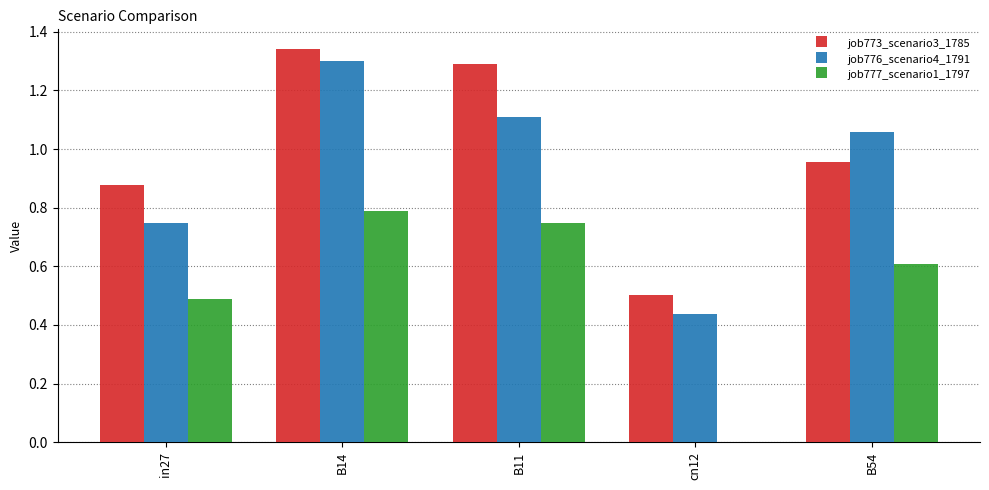

How many values in the job777_scenario1_1797 series exceed 0?

4